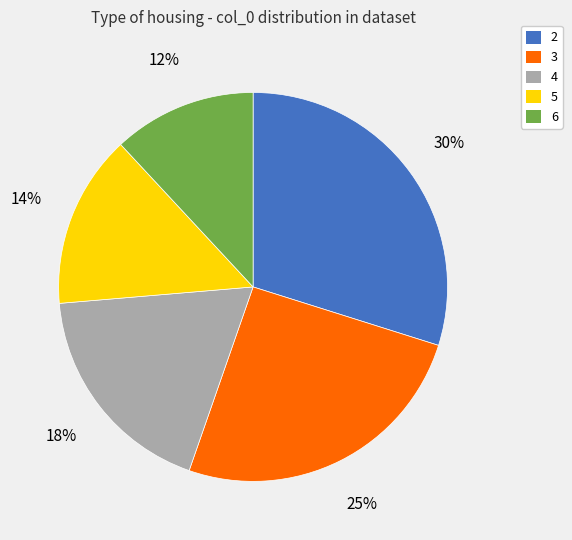

The 2 slice represents 25% of the pie. True or false?

False